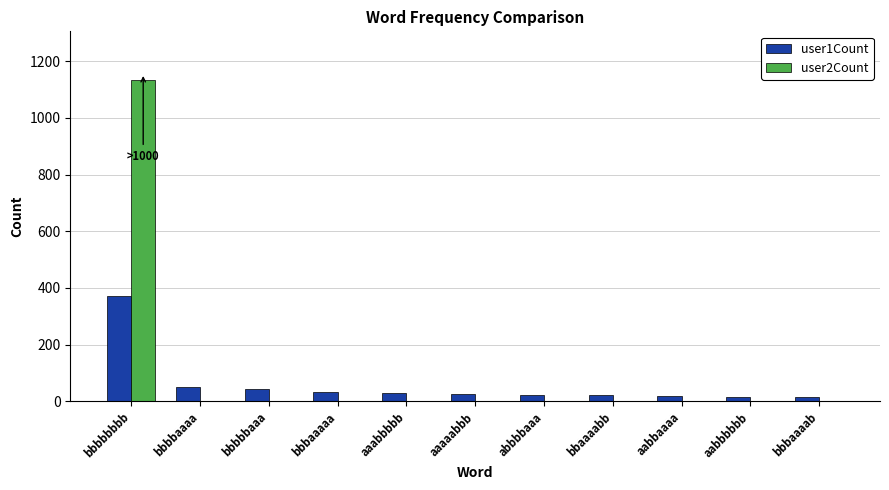

At which category is the sum across all series the highest?

bbbbbbbb